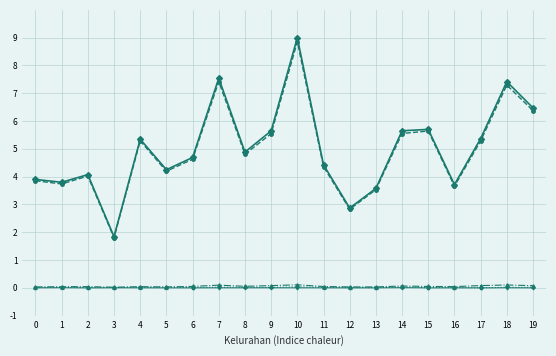

What is the greatest value displayed?

9.0